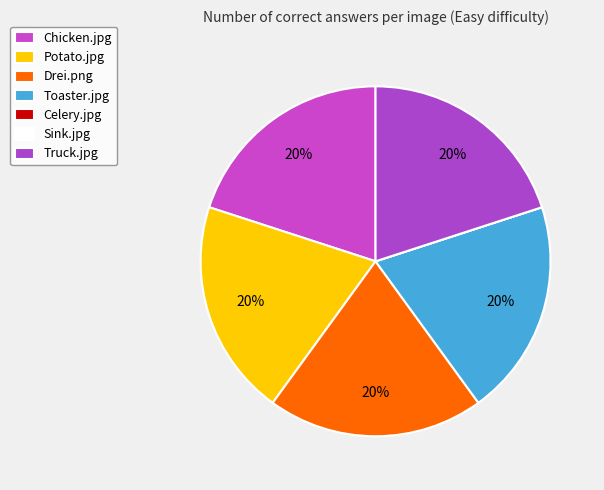

Rank the categories by value from highest to lowest.

Chicken.jpg, Potato.jpg, Drei.png, Toaster.jpg, Truck.jpg, Celery.jpg, Sink.jpg